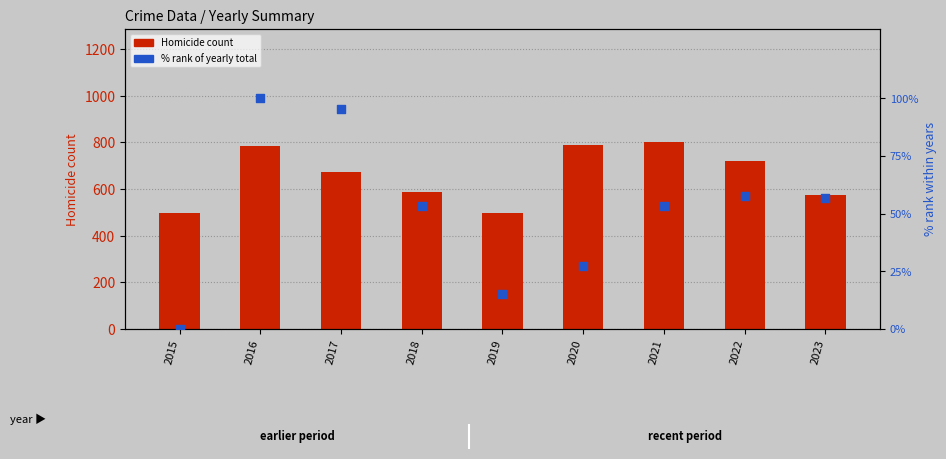

Which series has the largest total across all categories?

Homicide count